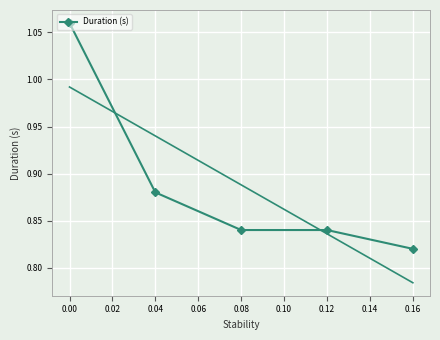

Count the number of categories in the chart.

5